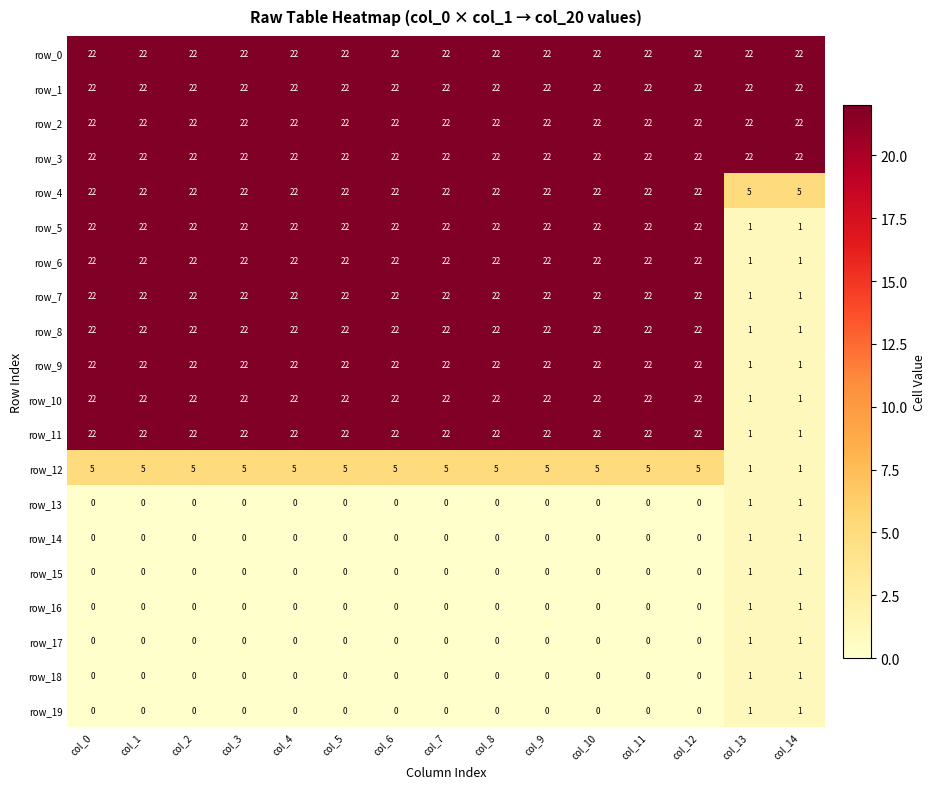

What is the approximate value of row_17 at col_13?

1